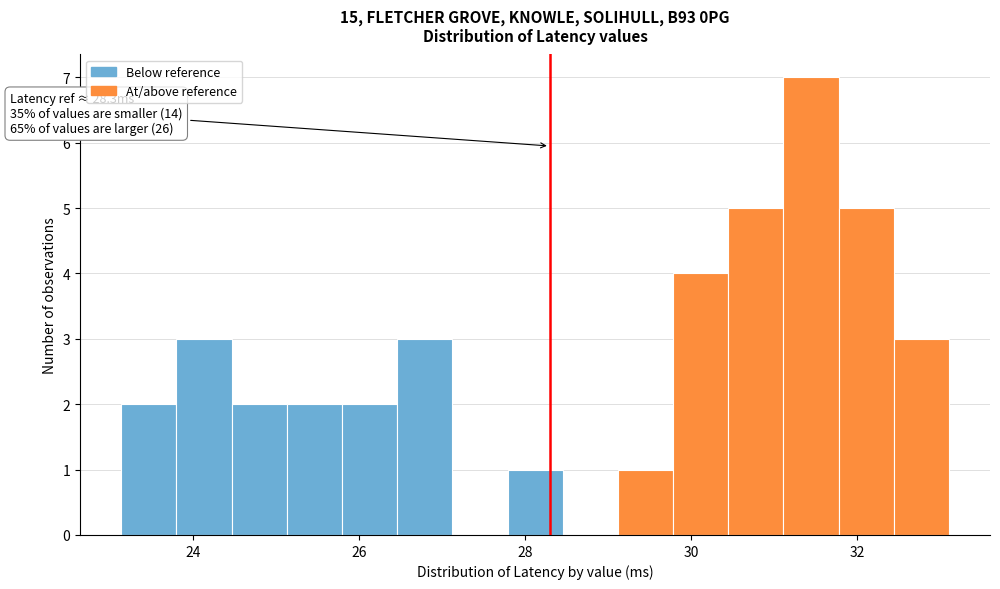

Read against the x-axis, roughly where is the centre of the tallest bar?

31.4